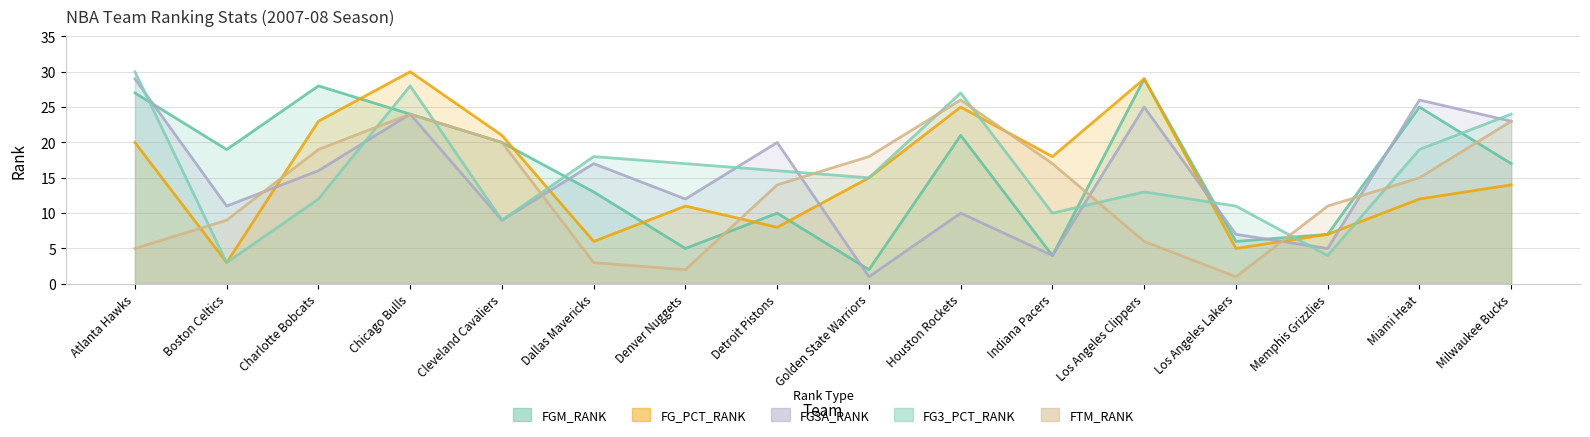

At which category does FG_PCT_RANK reach its first local valley?

Boston Celtics